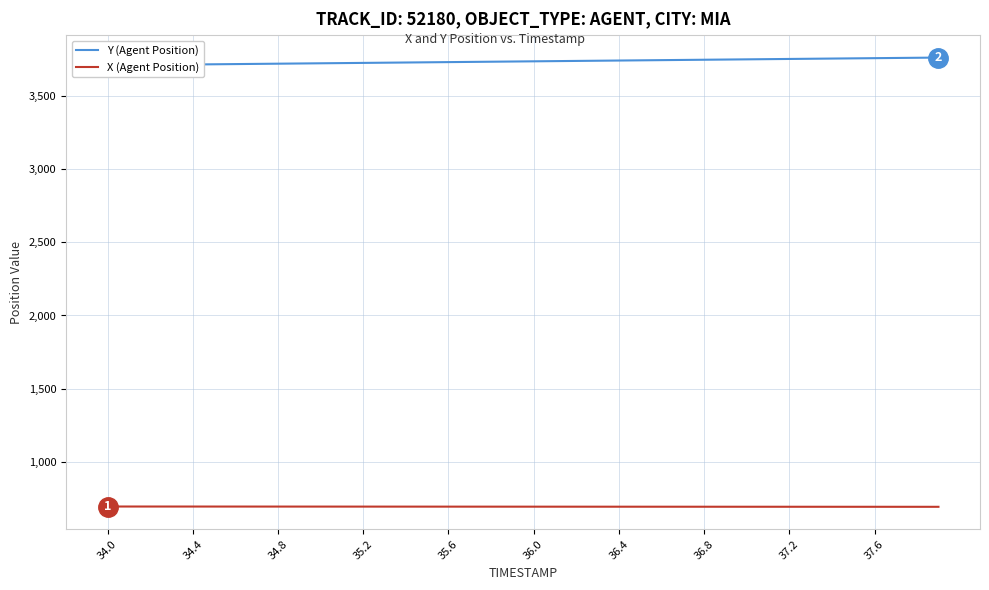

Reading right to left, list all the values displayed in this chart.

Y (Agent Position): 3760.6	3759.2	3757.9	3756.6	3755.2	3753.9	3752.5	3751.2	3749.8	3748.5	3747.1	3745.8	3744.4	3743.1	3741.7	3740.4	3739.1	3737.7	3736.4	3735.0	3733.7	3732.3	3731.0	3729.6	3728.3	3726.9	3725.6	3724.2	3722.9	3721.6	3720.2	3718.8	3717.5	3716.2	3714.8	3713.5	3712.1	3710.8	3709.4	3708.1
X (Agent Position): 694.1	694.1	694.2	694.2	694.3	694.3	694.4	694.4	694.5	694.5	694.6	694.6	694.7	694.7	694.8	694.8	694.9	694.9	695.0	695.0	695.1	695.1	695.2	695.2	695.3	695.3	695.4	695.5	695.5	695.6	695.6	695.7	695.7	695.8	695.8	695.9	695.9	696.0	696.0	696.1